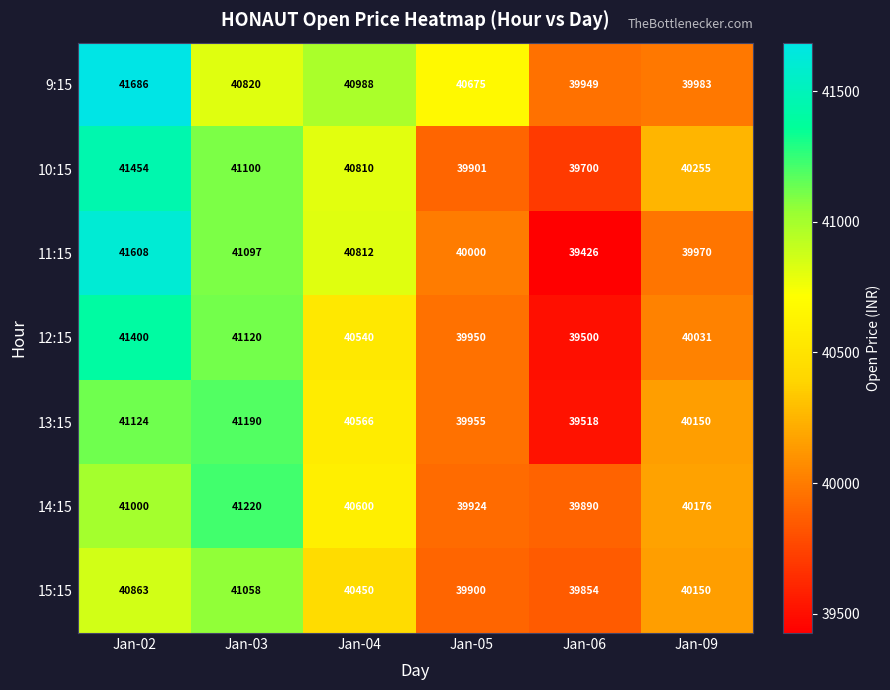

What is the difference between the maximum and minimum values in the 12:15 series?

1900